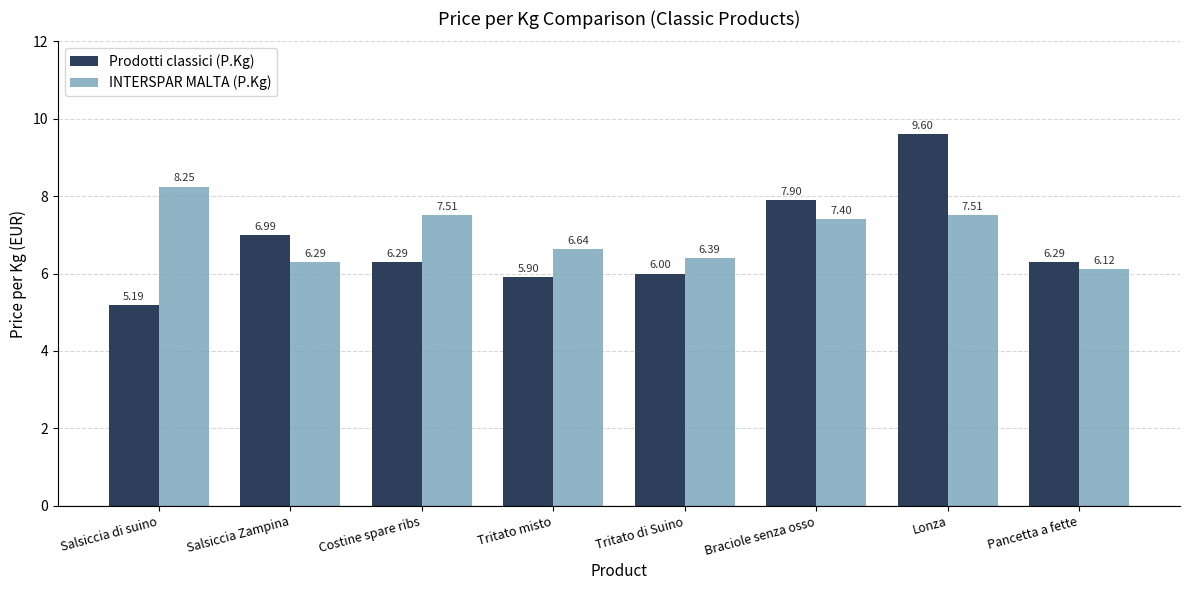

Which label corresponds to the smallest value in the chart?

Salsiccia di suino